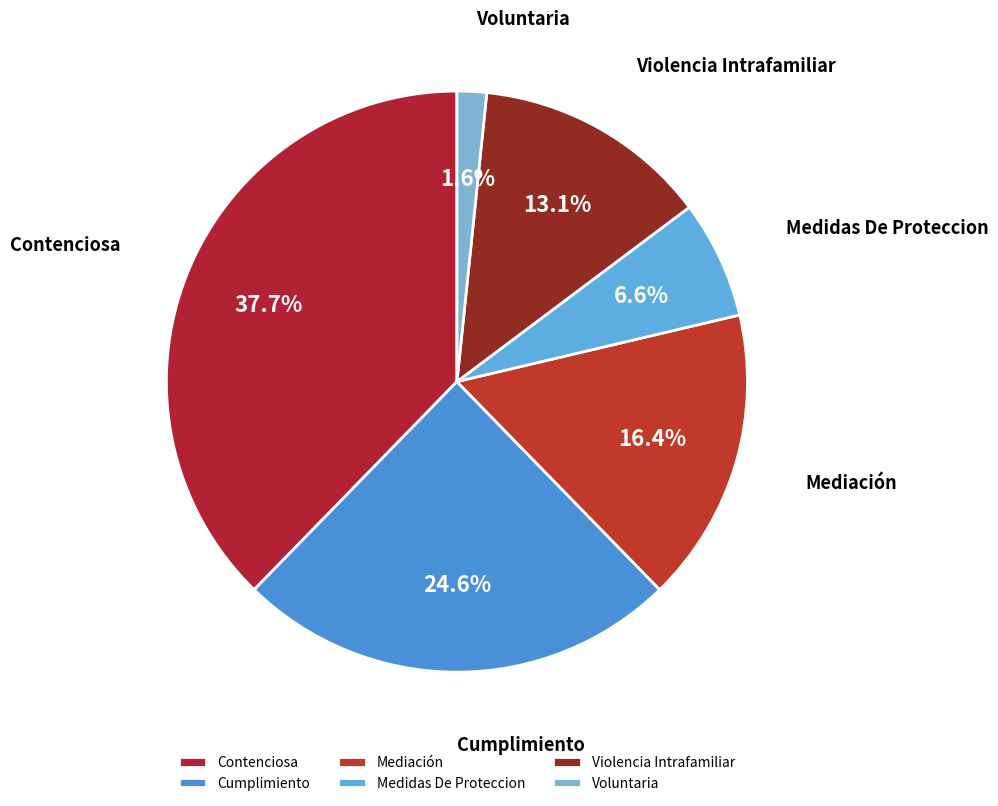

Rank the categories by value from lowest to highest.

Voluntaria, Medidas De Proteccion, Violencia Intrafamiliar, Mediación, Cumplimiento, Contenciosa